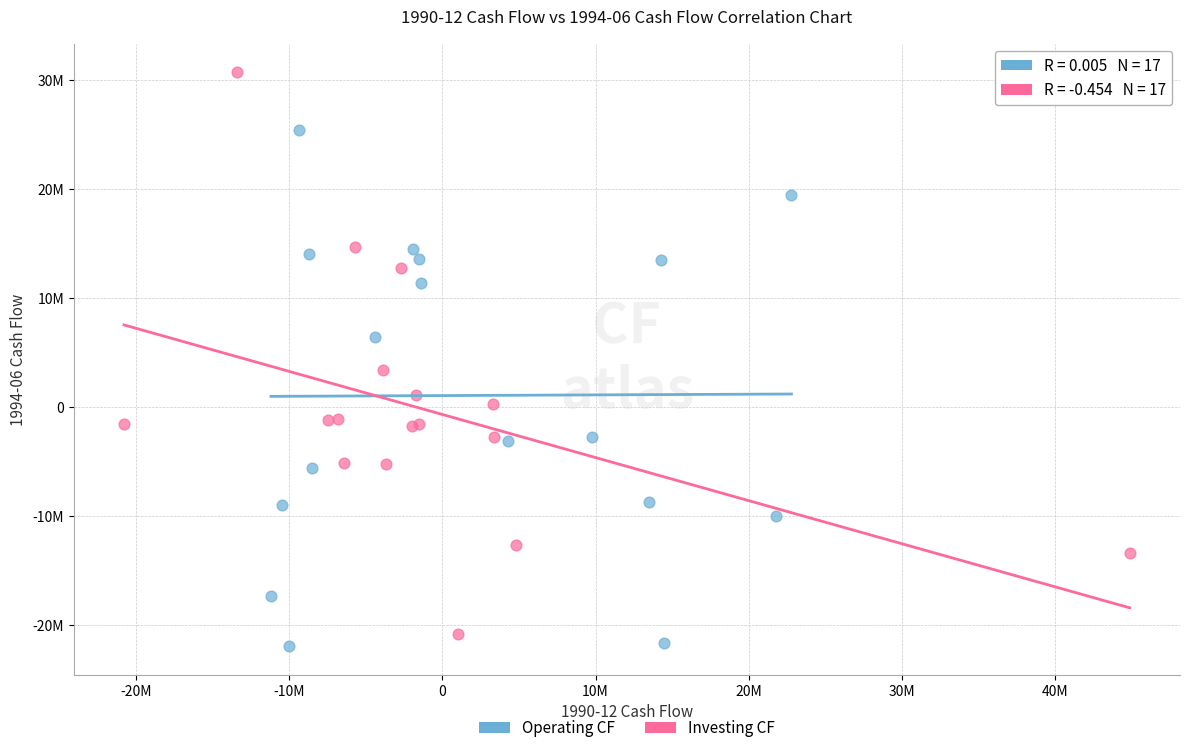

What are all the series names shown in the legend?

Operating CF, Investing CF